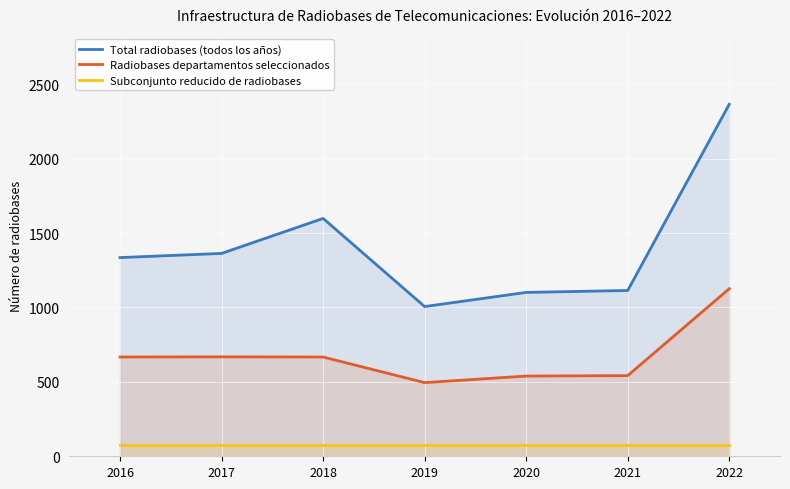

True or false: Total radiobases (todos los años) and Radiobases departamentos seleccionados intersect in this chart.

False